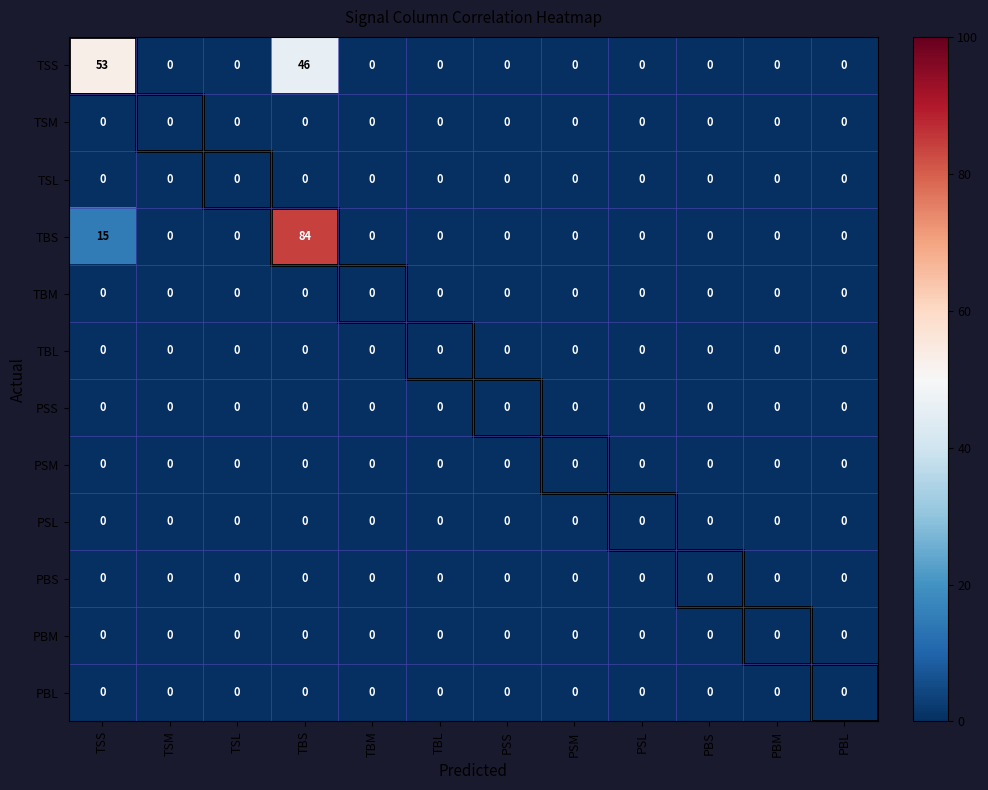

What is the maximum value shown in the chart?

84